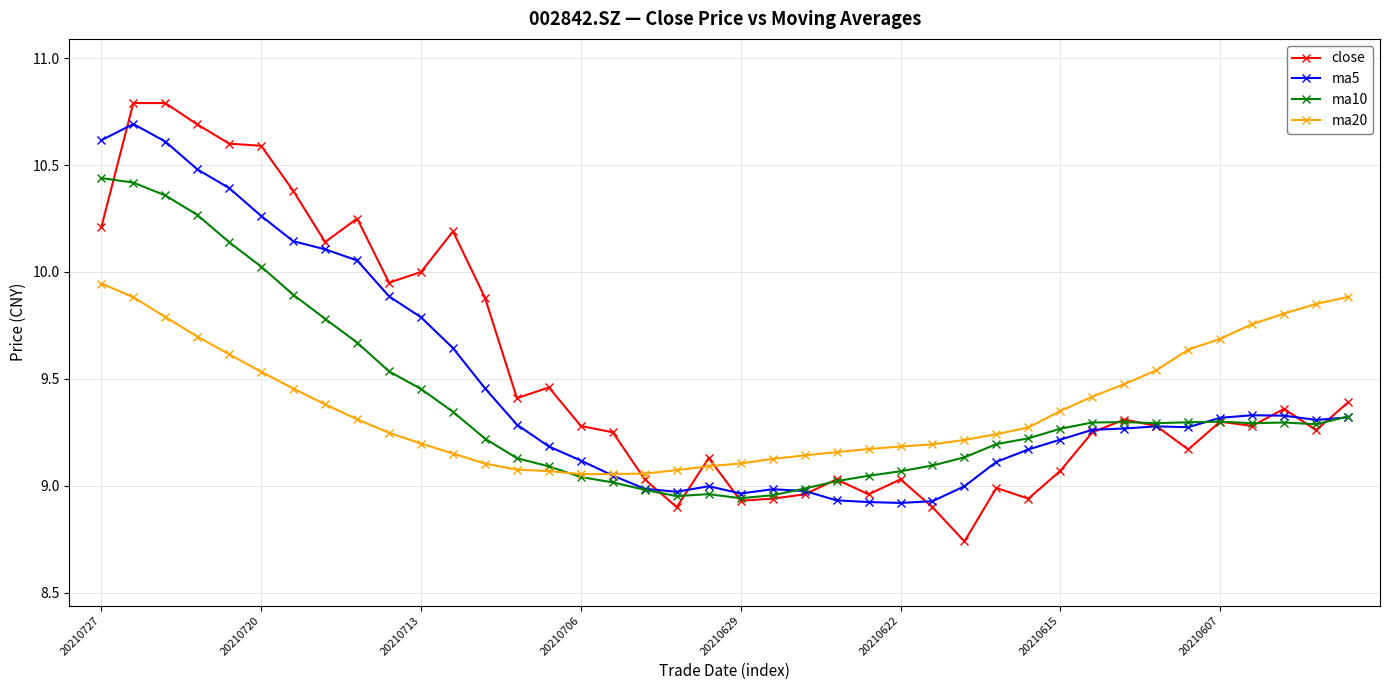

How many distinct data groups are displayed?

4